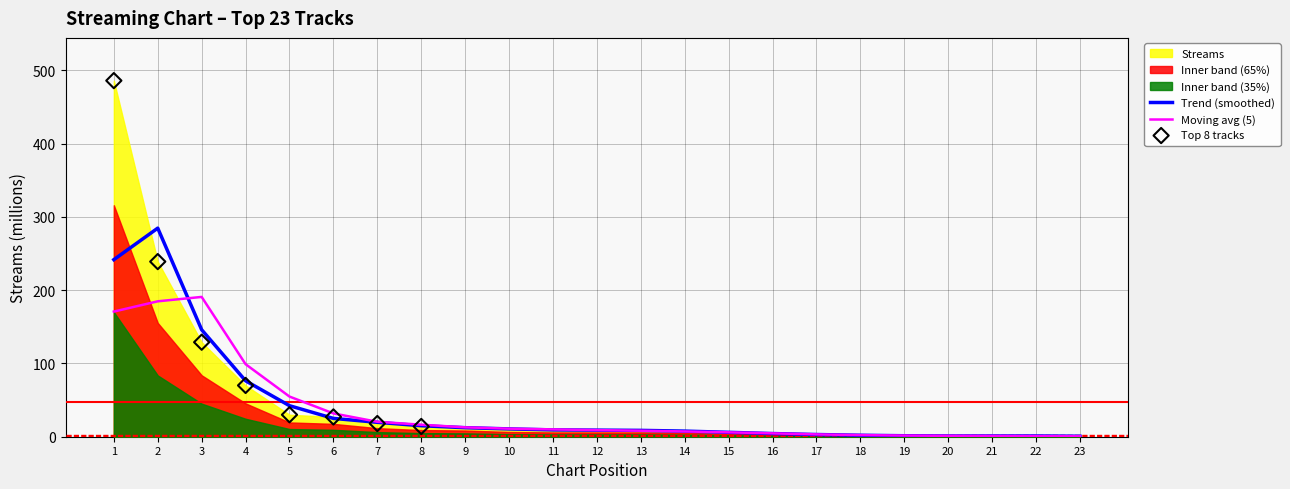

What is the change in value from 8 to 19?

-13